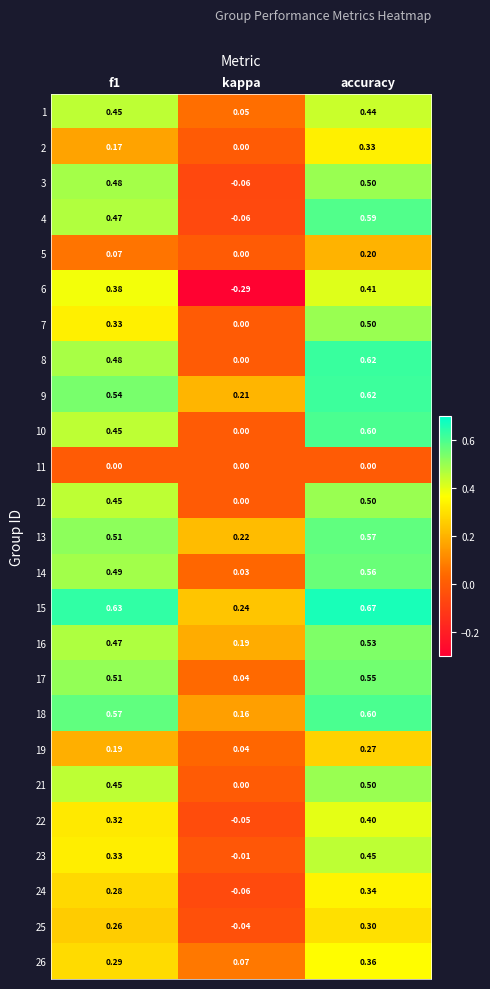

Which category has the lowest value across all series?

kappa